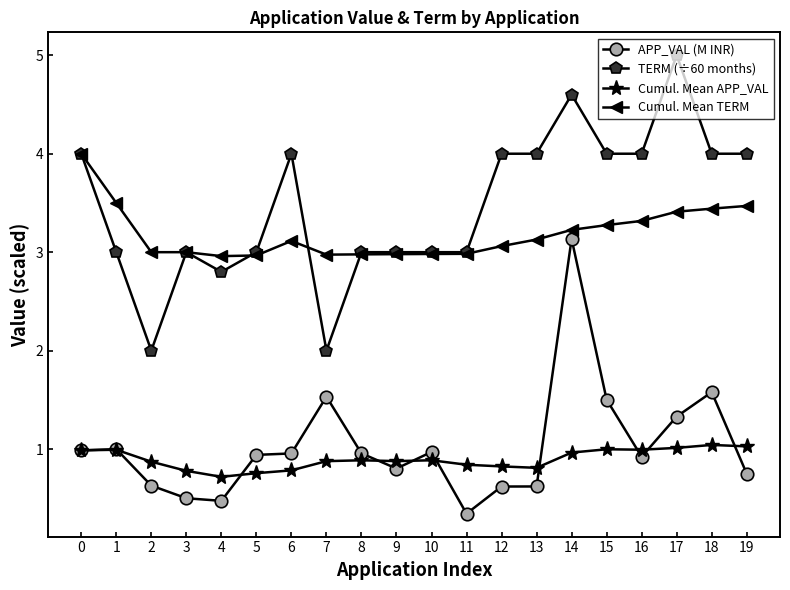

Where is the first local minimum for TERM (÷60 months)?

2